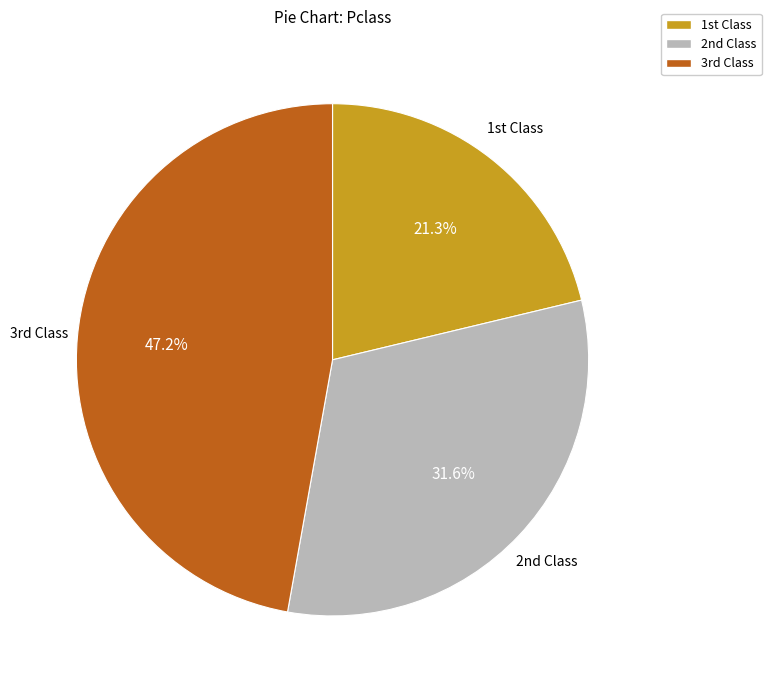

Count the number of slices in the pie.

3